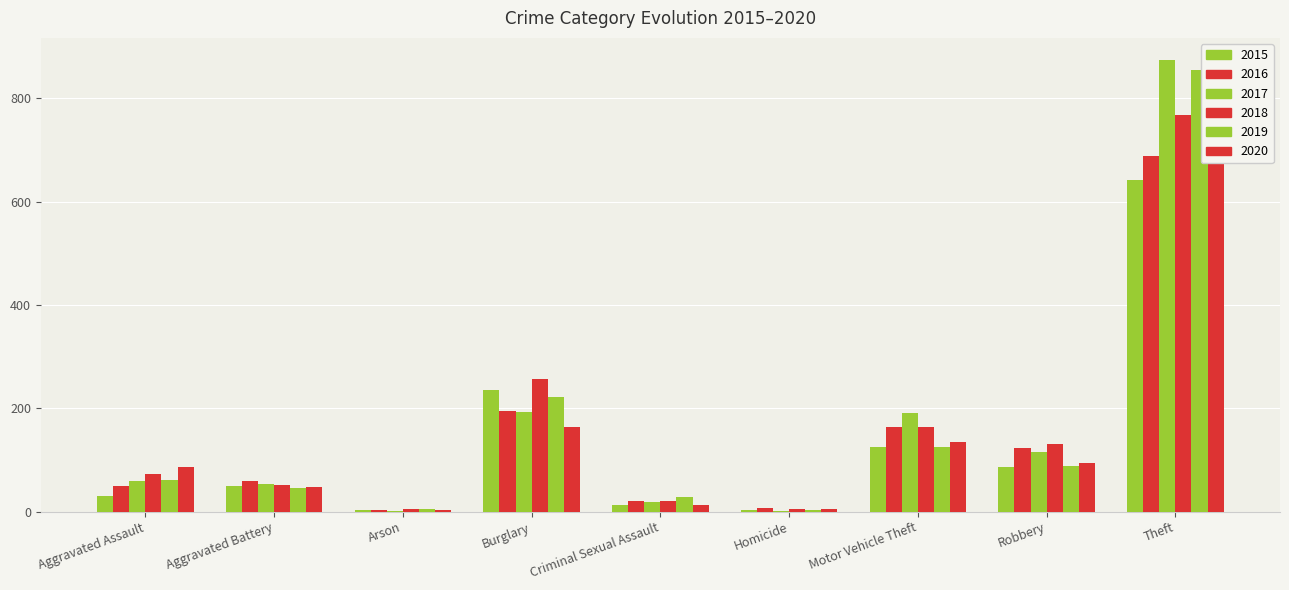

What is the maximum value shown in the chart?

873